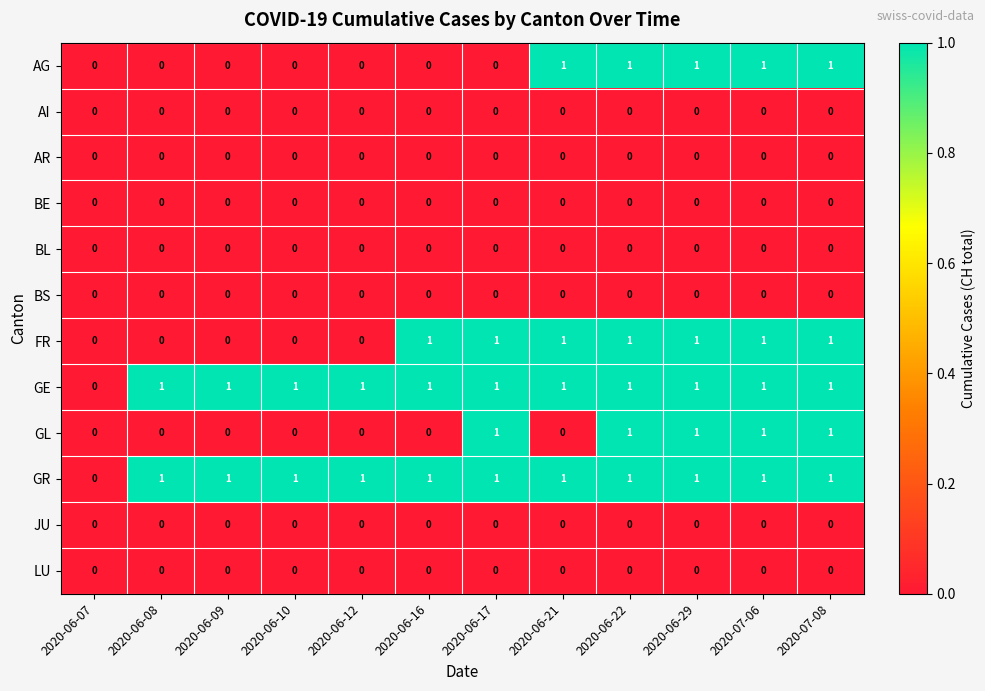

How many AG values are between 0 and 1?

12